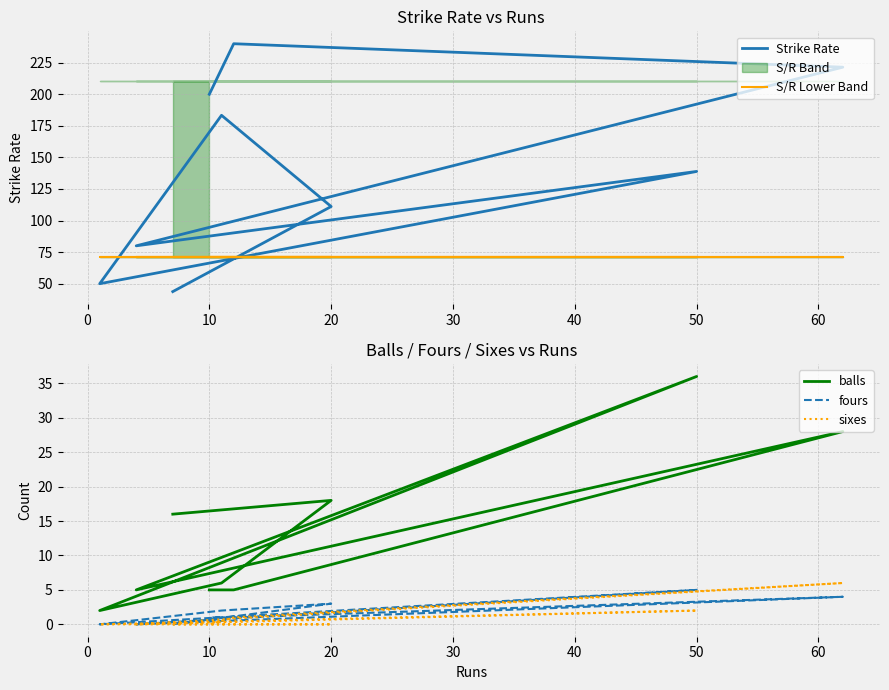

What is the minimum value for Strike Rate?

43.8